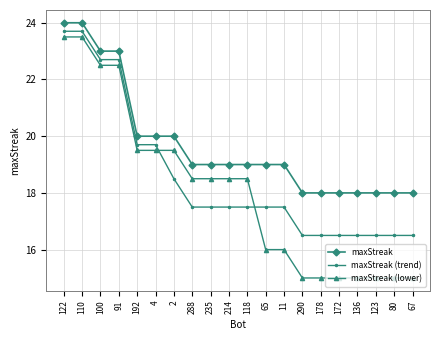

List the series in order of their peak value, highest first.

maxStreak, maxStreak (trend), maxStreak (lower)